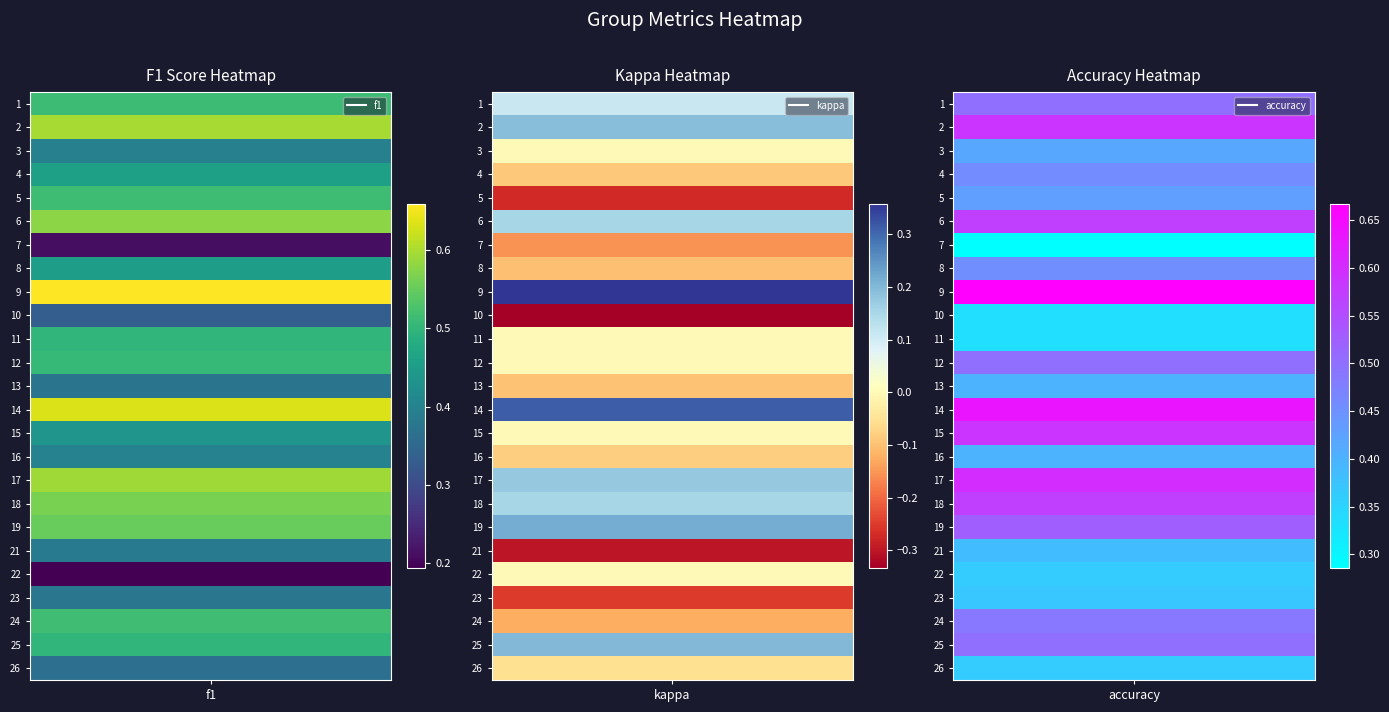

List the series in order of their peak value, highest first.

3, 1, 2